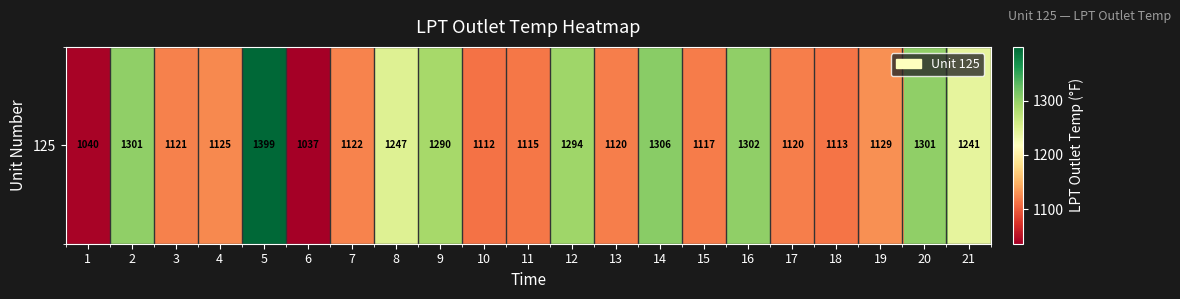

What is the difference between the values at 3 and 11?

5.8